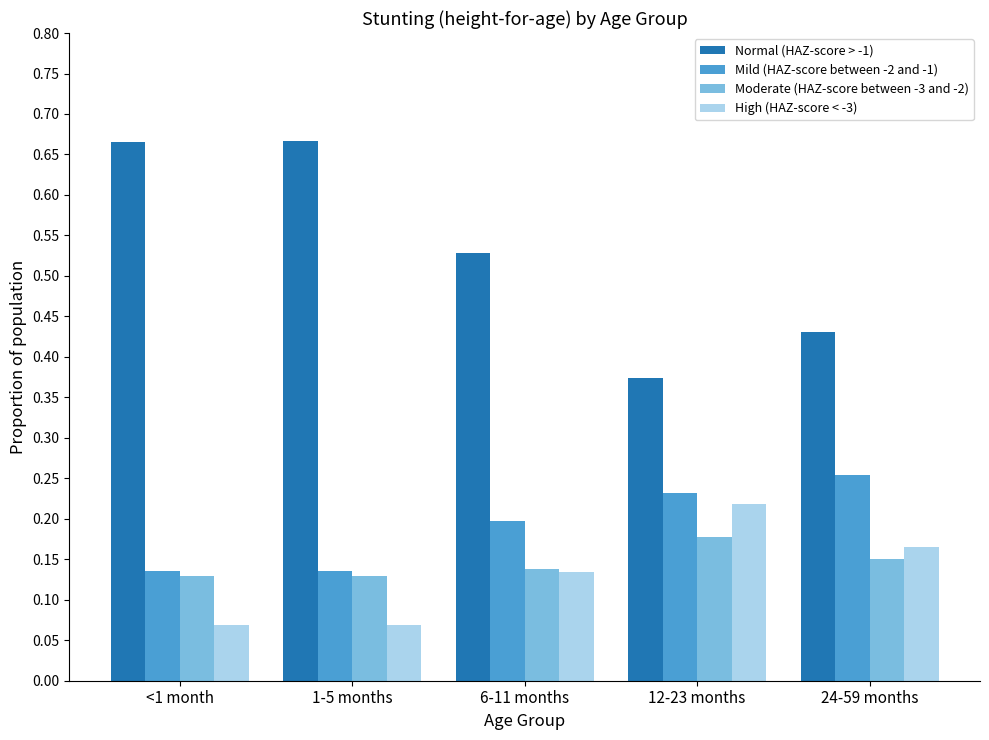

Which category has the highest value in the Moderate (HAZ-score between -3 and -2) series?

12-23 months